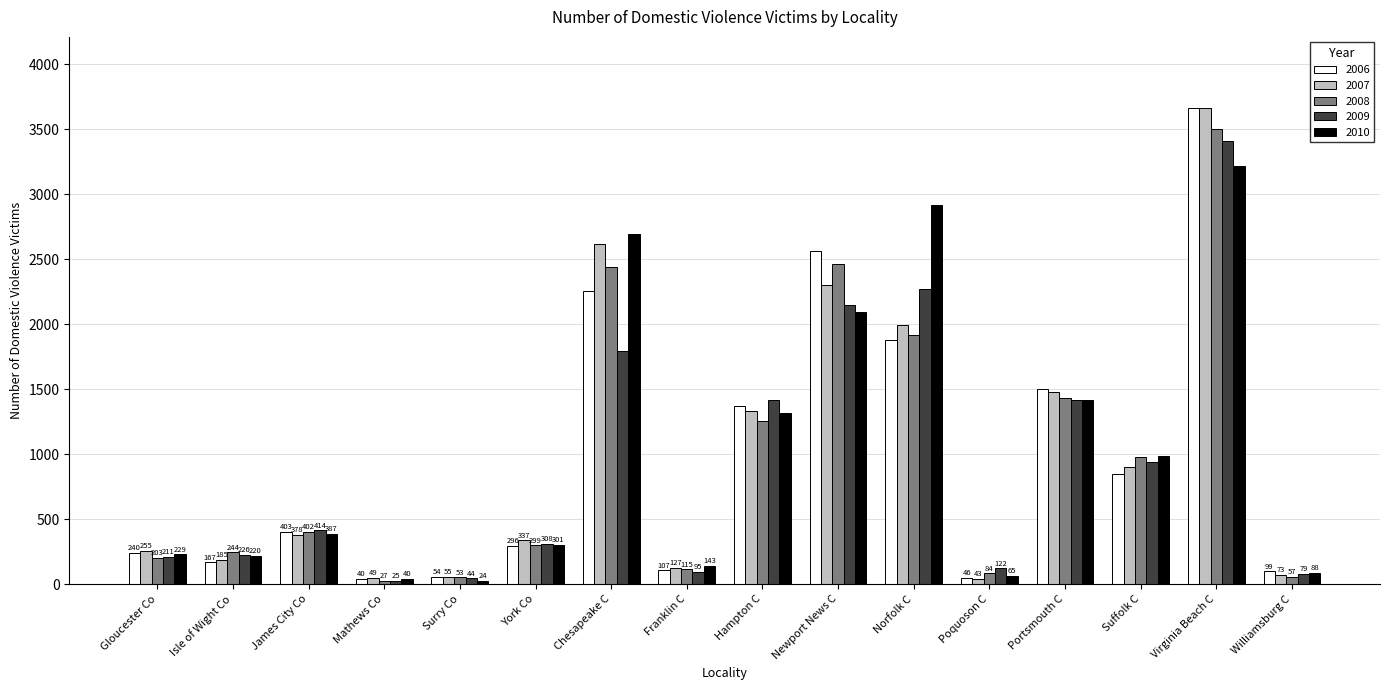

Which category has the highest value in the 2006 series?

Virginia Beach C